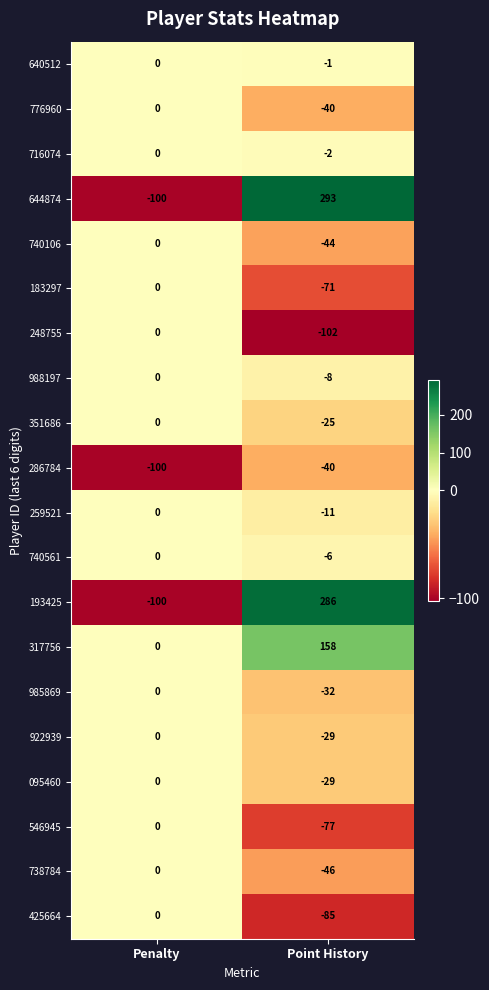

What is the total value across all series at Point History?

89